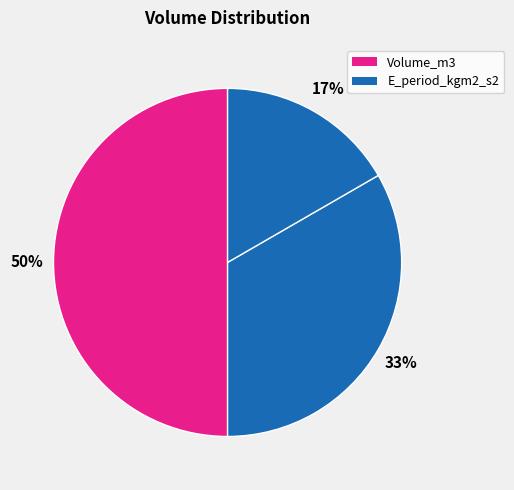

How many slices are in this pie chart?

3